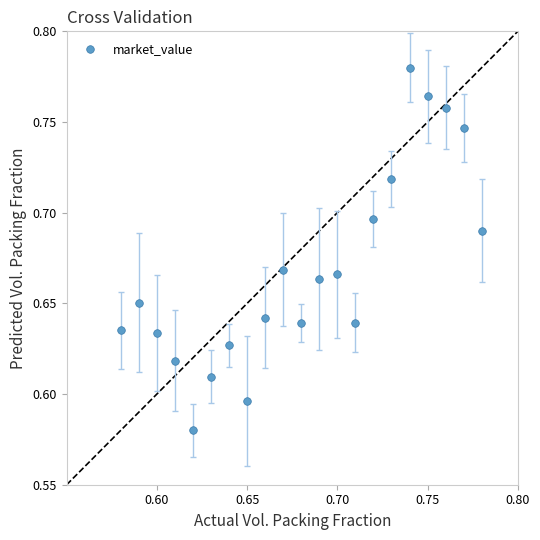

How many data points are displayed?

21